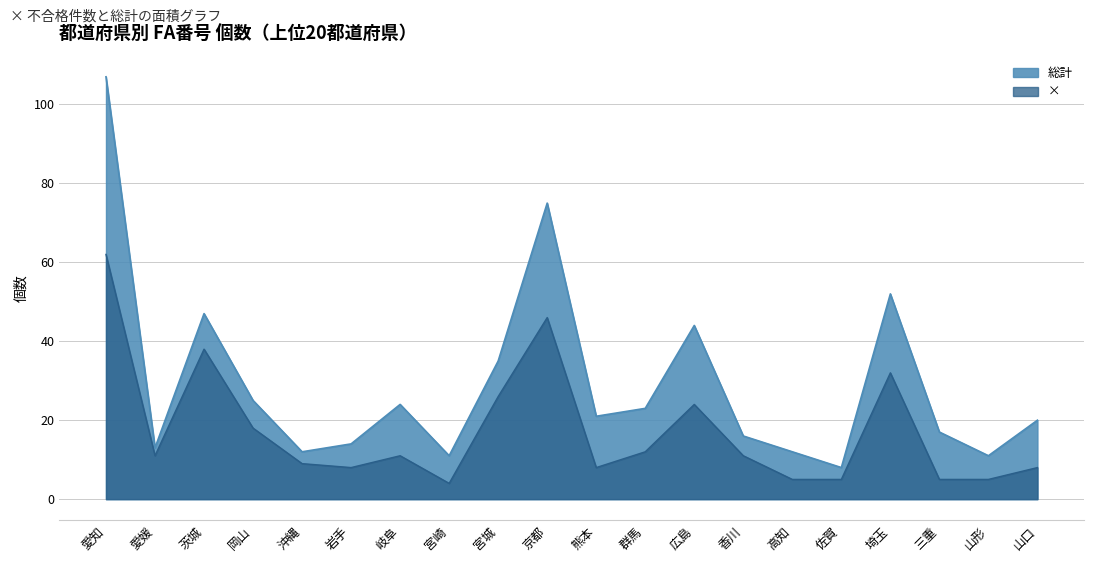

Reading left to right, list all the values displayed in this chart.

×: 62	11	38	18	9	8	11	4	26	46	8	12	24	11	5	5	32	5	5	8
総計: 107	13	47	25	12	14	24	11	35	75	21	23	44	16	12	8	52	17	11	20